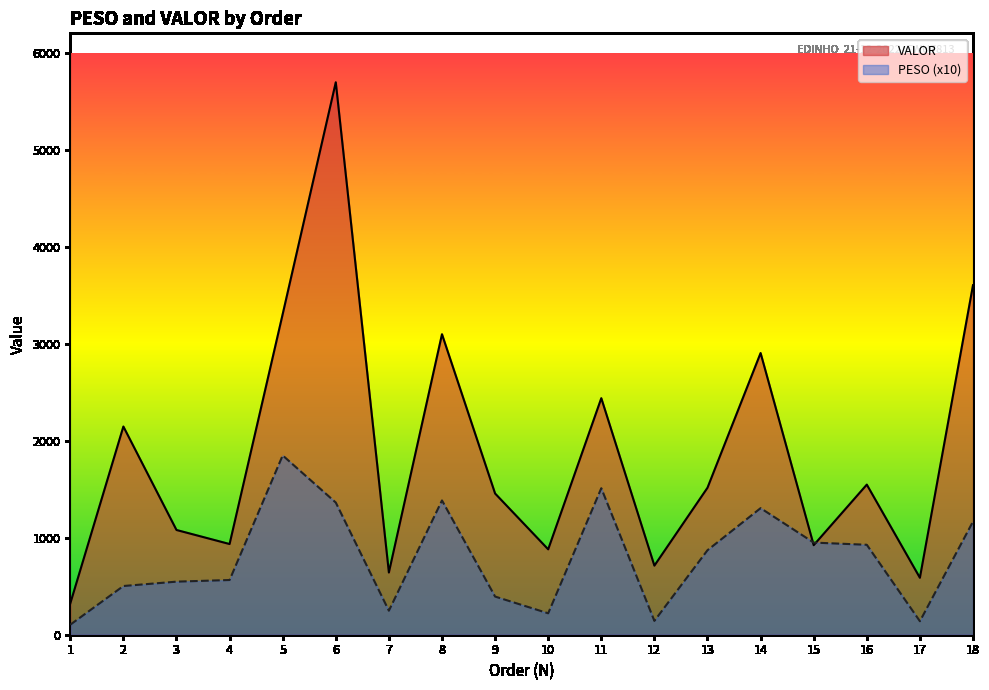

At which label does VALOR first exceed 1515?

2